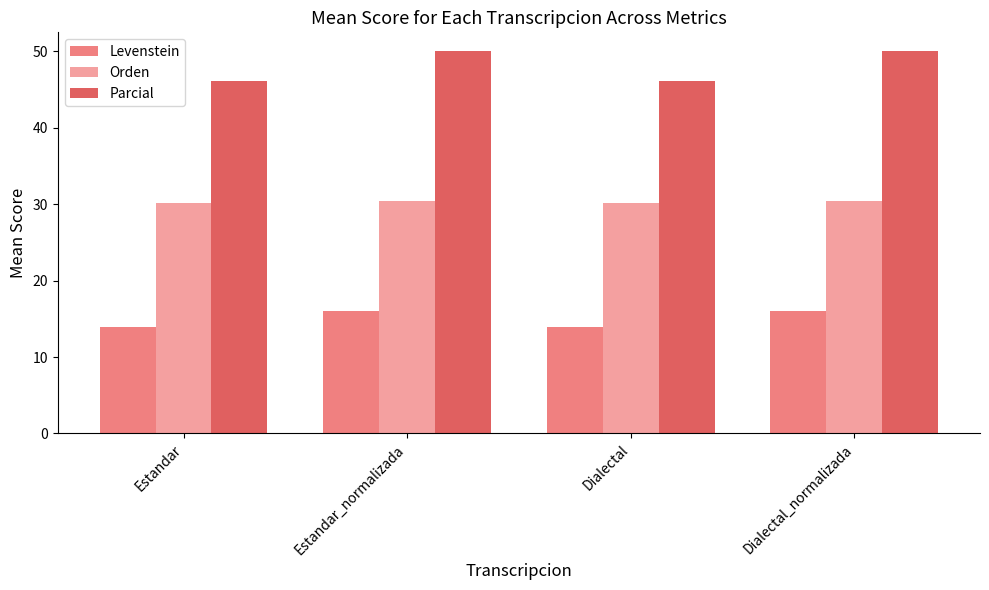

What is the maximum value for Parcial?

50.0